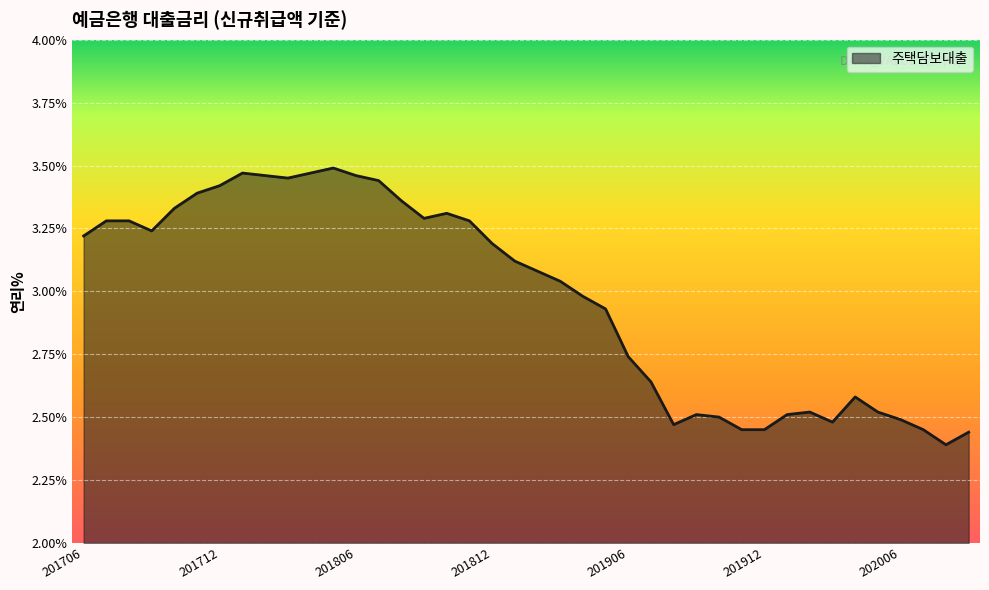

True or false: the data has more than 2 interior local peaks.

True